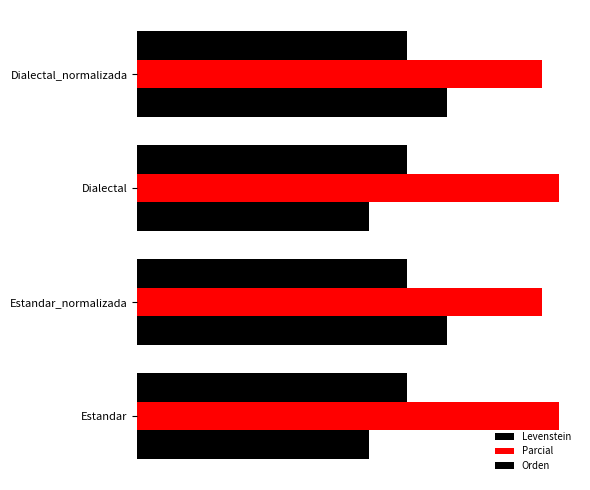

What is the value of the Orden bar at the 3rd from the left?

0.2